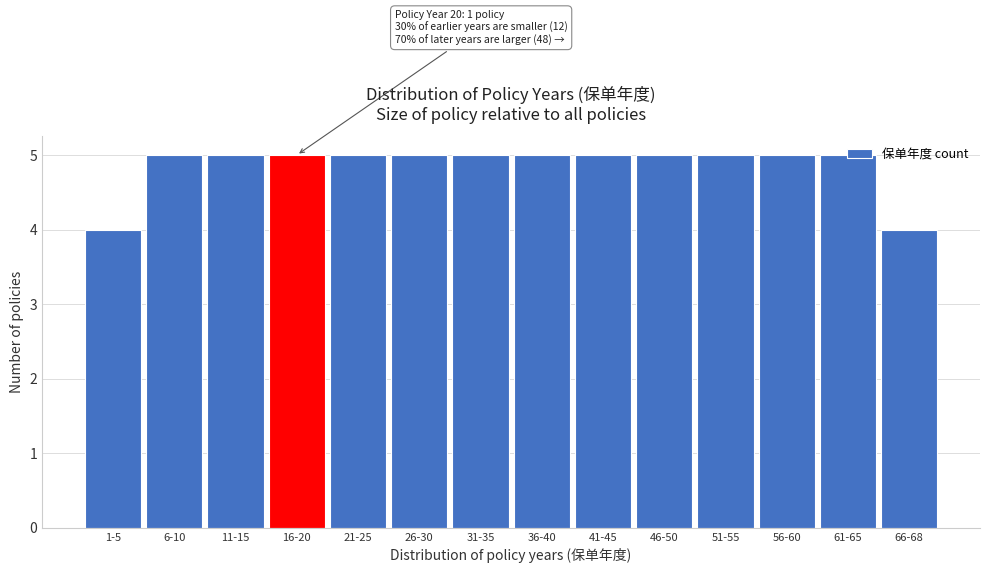

What is the maximum value shown in the chart?

5